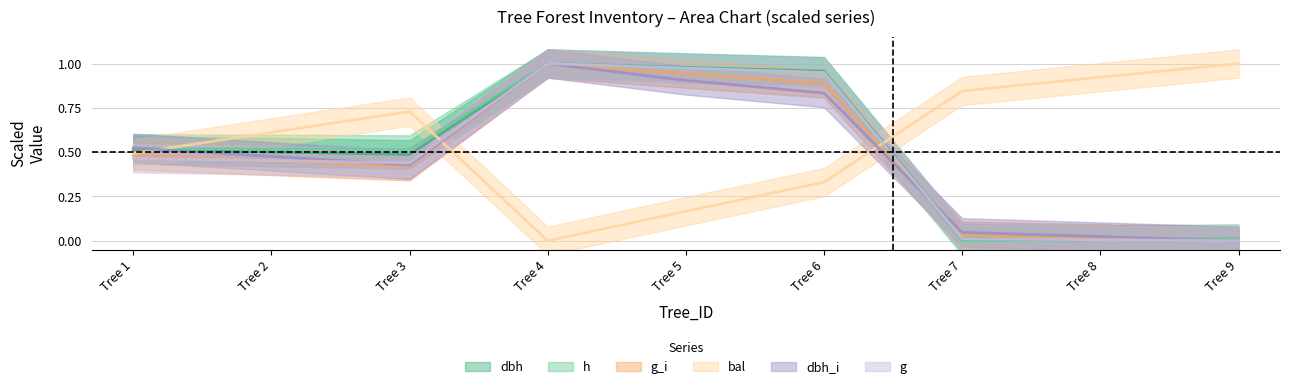

List the labels in order of h value, largest first.

Tree 4, Tree 5, Tree 6, Tree 1, Tree 2, Tree 3, Tree 9, Tree 8, Tree 7